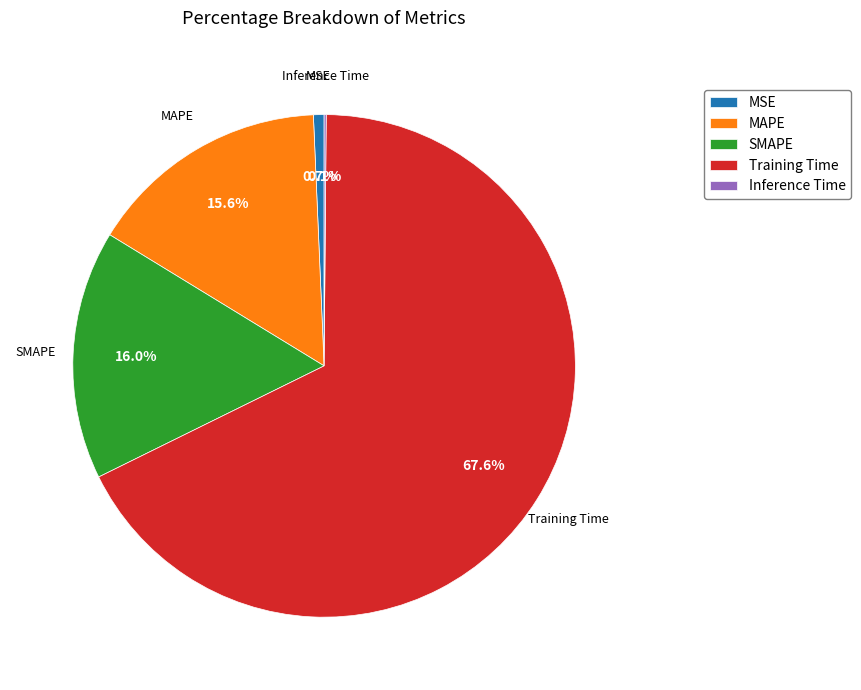

True or false: MAPE accounts for 16% of the total.

True